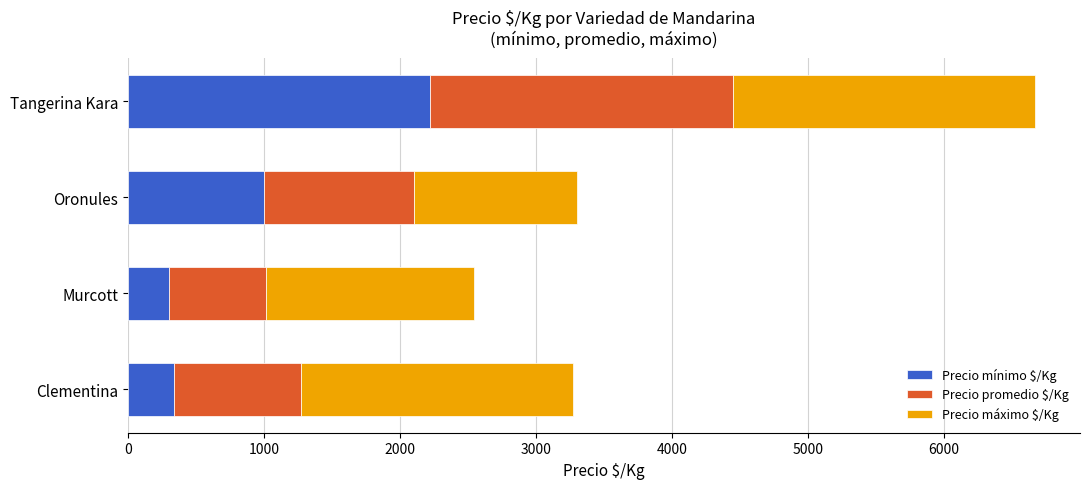

Count the number of categories in the chart.

4